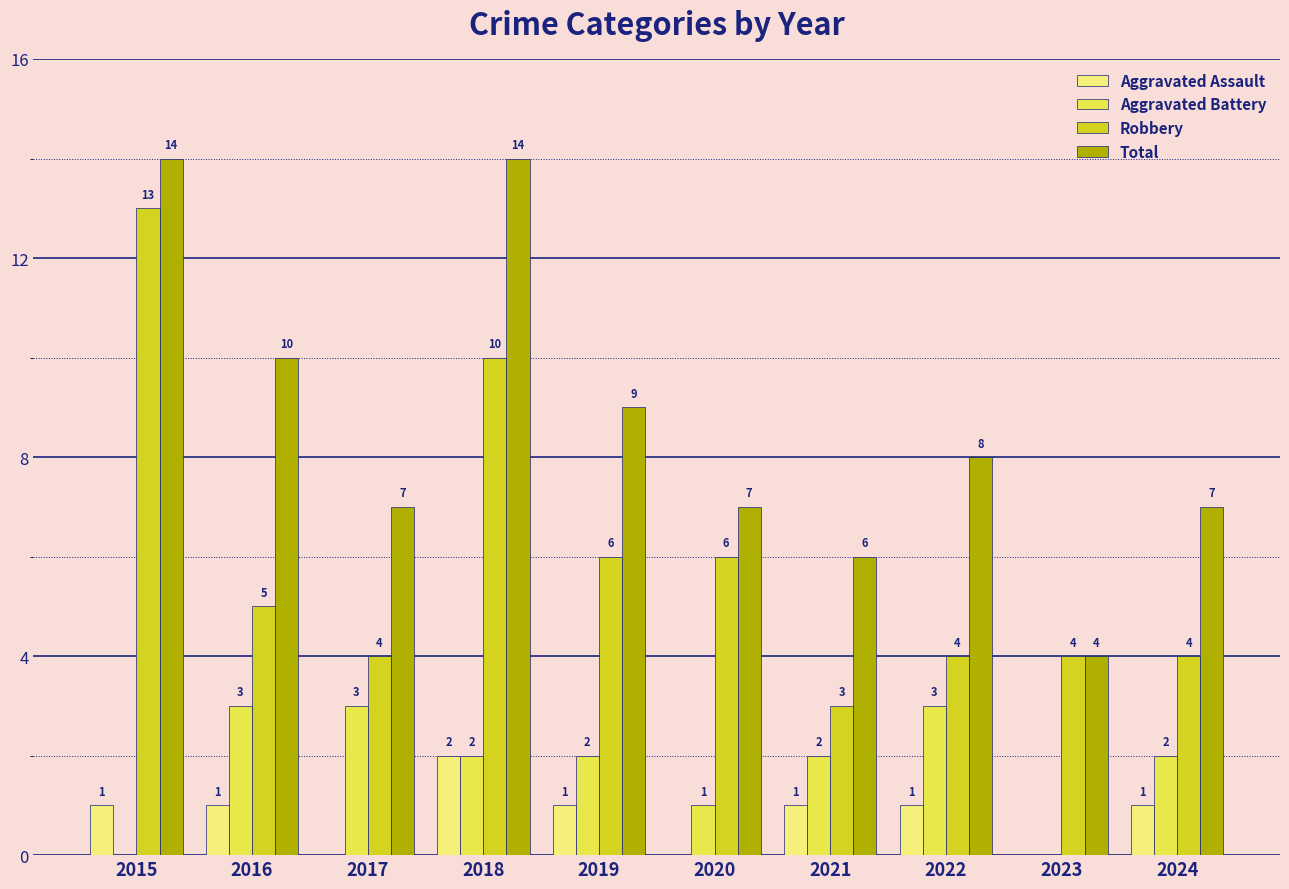

What are all the series names shown in the legend?

Aggravated Assault, Aggravated Battery, Robbery, Total